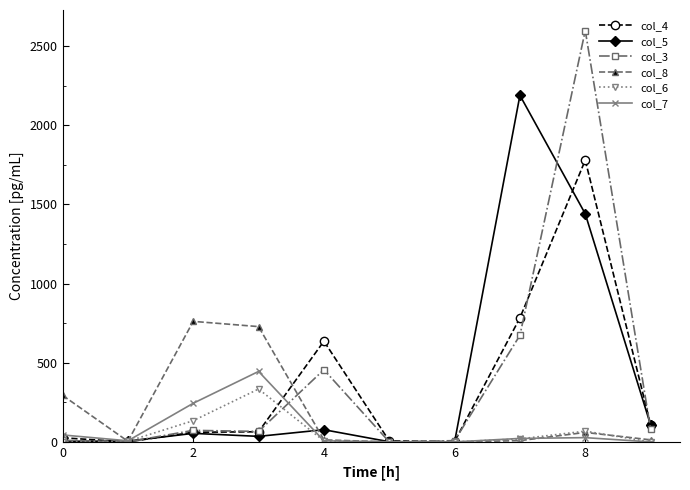

True or false: col_8 has more than 1 interior local peaks.

True